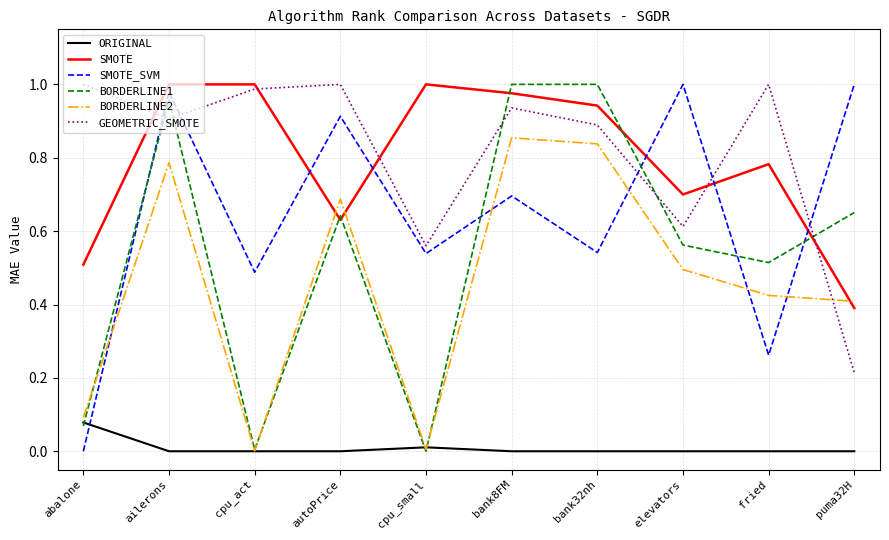

The value of BORDERLINE2 at ailerons is 1.0. True or false?

False